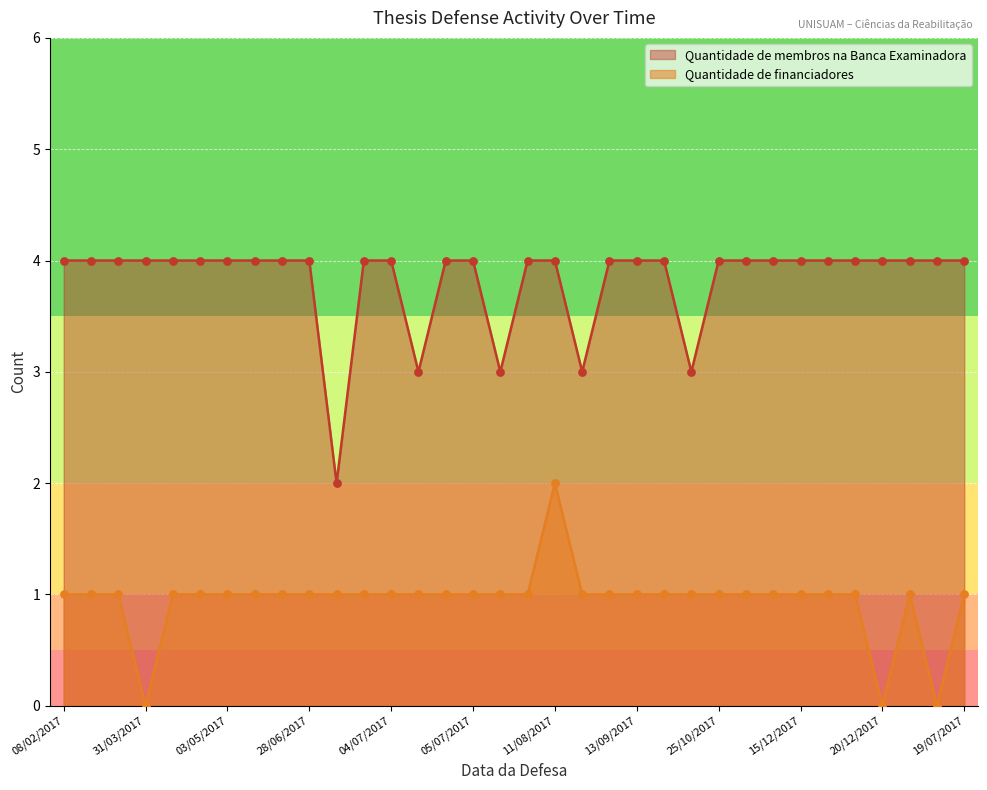

Is the value of Quantidade de financiadores at 03/05/2017 greater than the value of Quantidade de membros na Banca Examinadora at 25/05/2017?

No